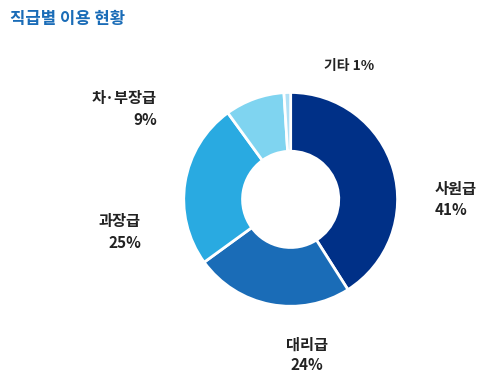

Rank the categories by value from lowest to highest.

기타, 차·부장급, 대리급, 과장급, 사원급